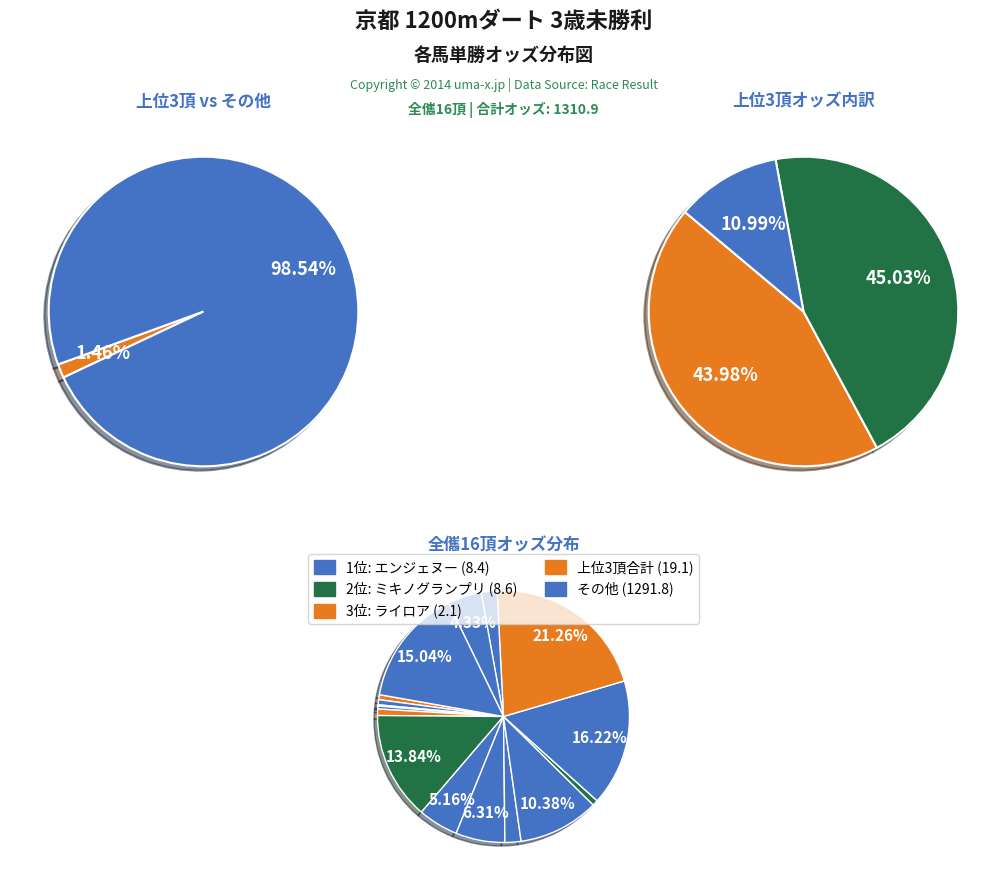

Rank the categories by value from lowest to highest.

ライロア (2.1), アサカファルコン (4.9), エンジェヌー (8.4), ミキノグランプリ (8.6), サンバレッスン (9.5), プレフェリート (10.8), エキゾチックマター (26.6), ホッコーゴウケン (26.9), メイショウホウネン (56.8), エングロウス (67.6), アイズユーニン (82.7), オーミシャンクス (136.1), ベリーベリータイム (181.4), ティーエスブラック (197.2), ヤマニンピエジェ (212.6), ナチュラライズ (278.7)